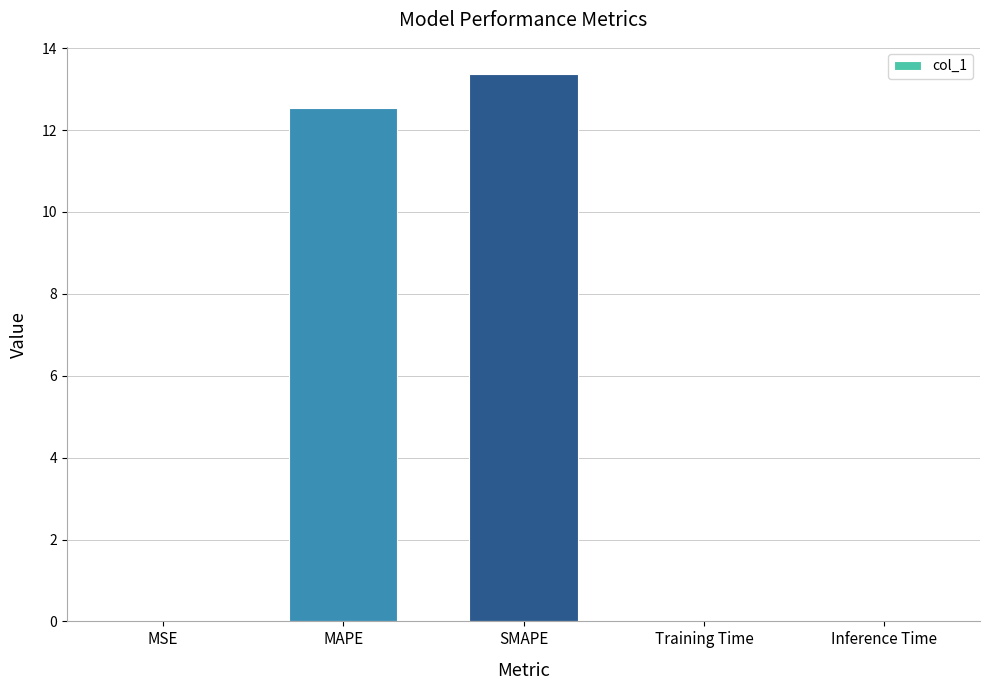

What is the maximum value shown in the chart?

13.4